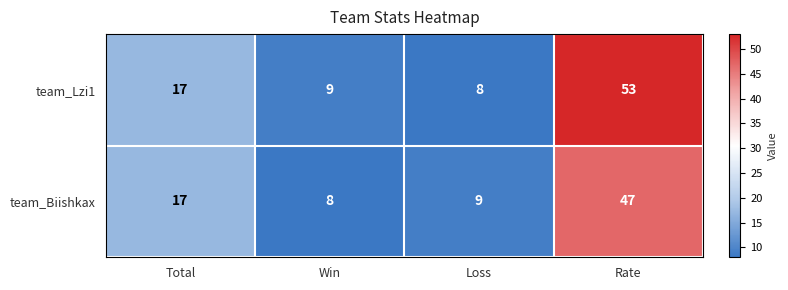

At which label does team_Biishkax reach its minimum?

Win